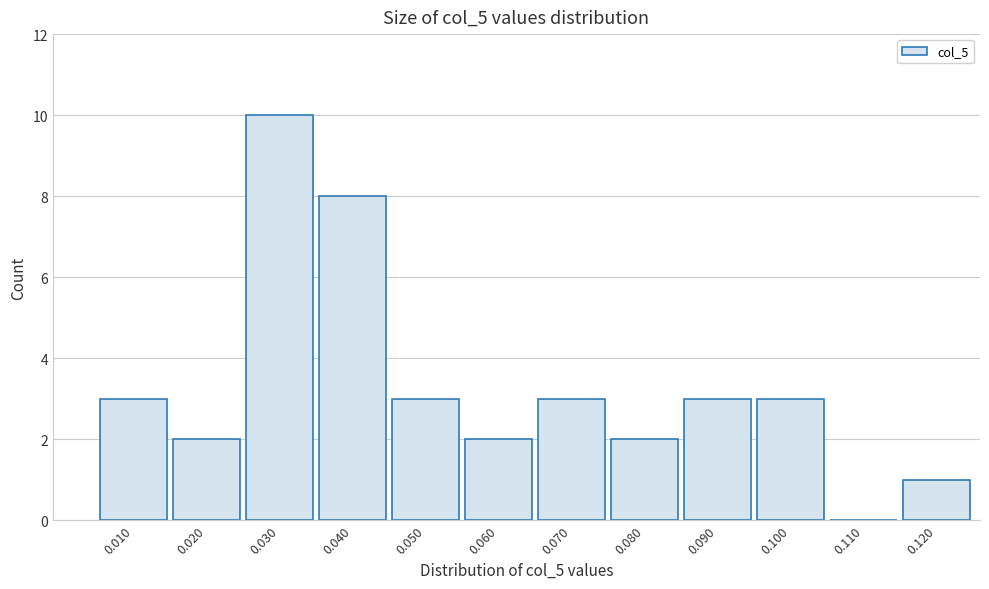

Reading left to right, extract all data points from this chart.

0.010=3	0.020=2	0.030=10	0.040=8	0.050=3	0.060=2	0.070=3	0.080=2	0.090=3	0.100=3	0.110=0	0.120=1